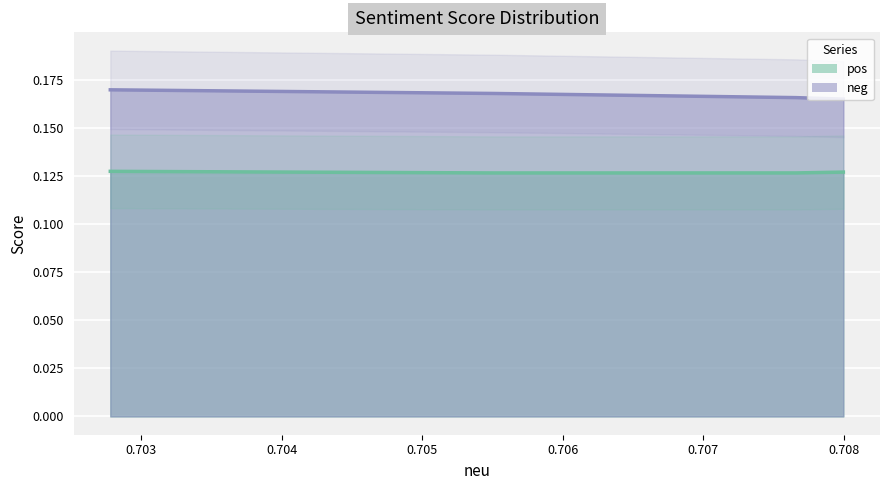

Is it true that pos equals 0.1 at 0.7055116224244421?

True